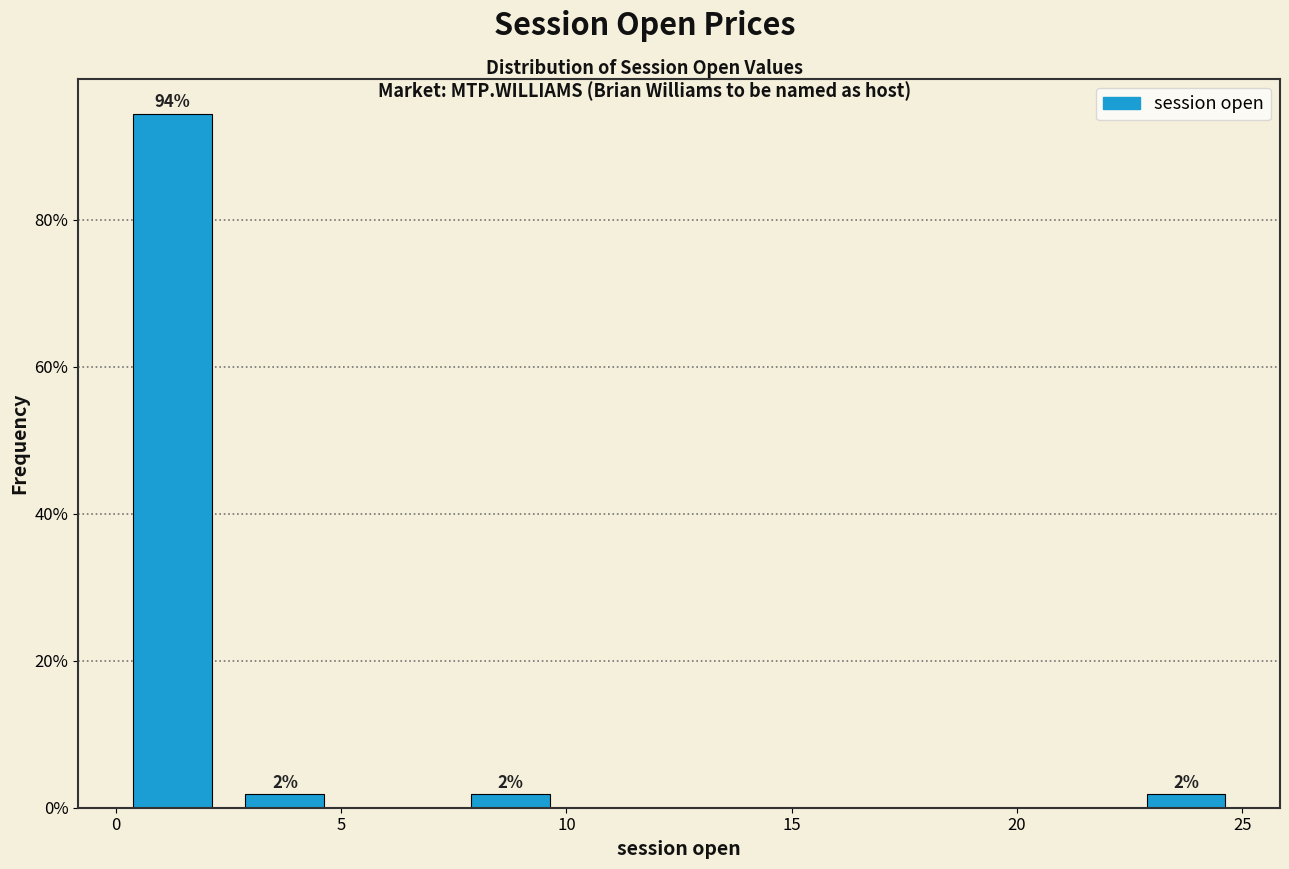

Which range on the x-axis has the tallest bar?

0.0 to 2.5